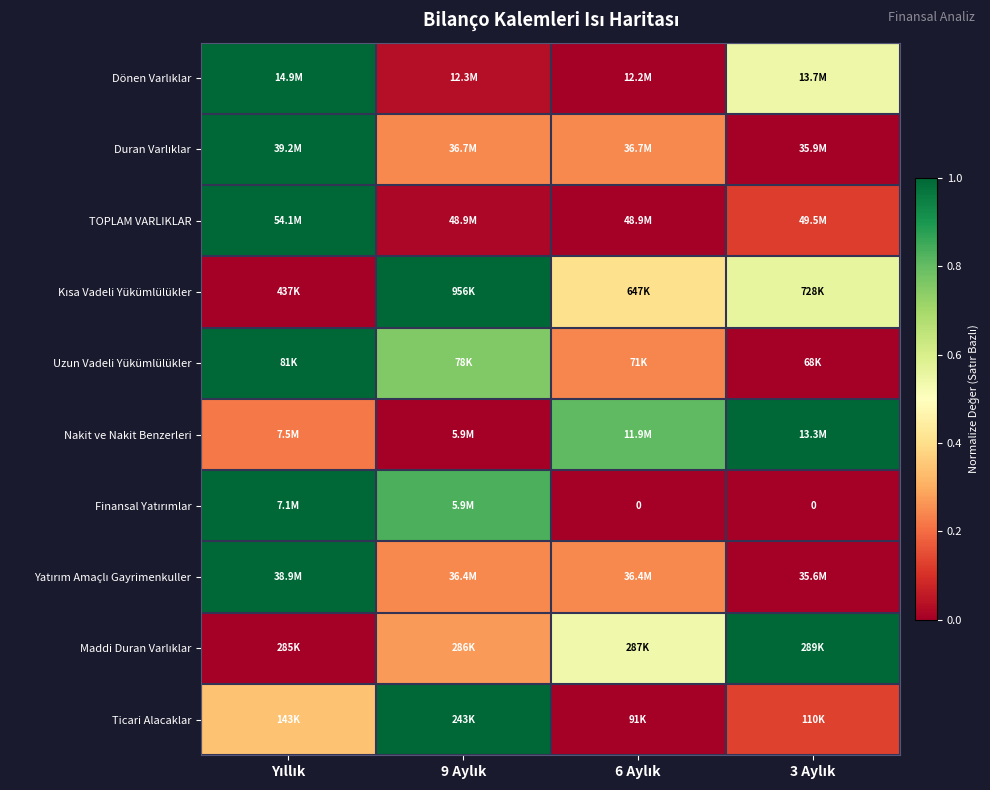

Is it true that Nakit ve Nakit Benzerleri equals 1.3 at 3 Aylık?

False